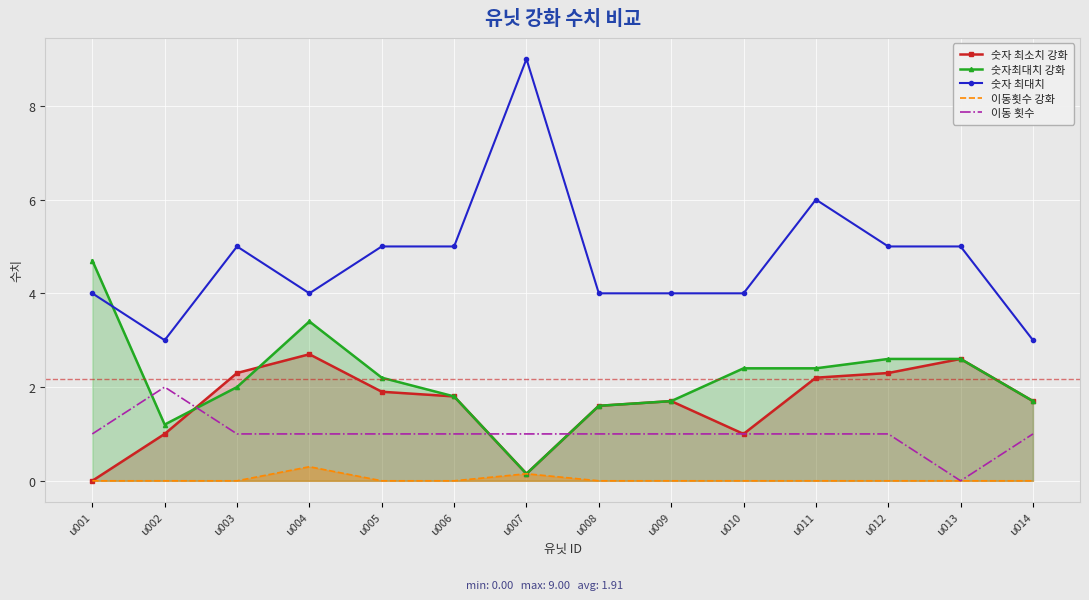

Which series changed the most between u003 and u013?

이동 횟수